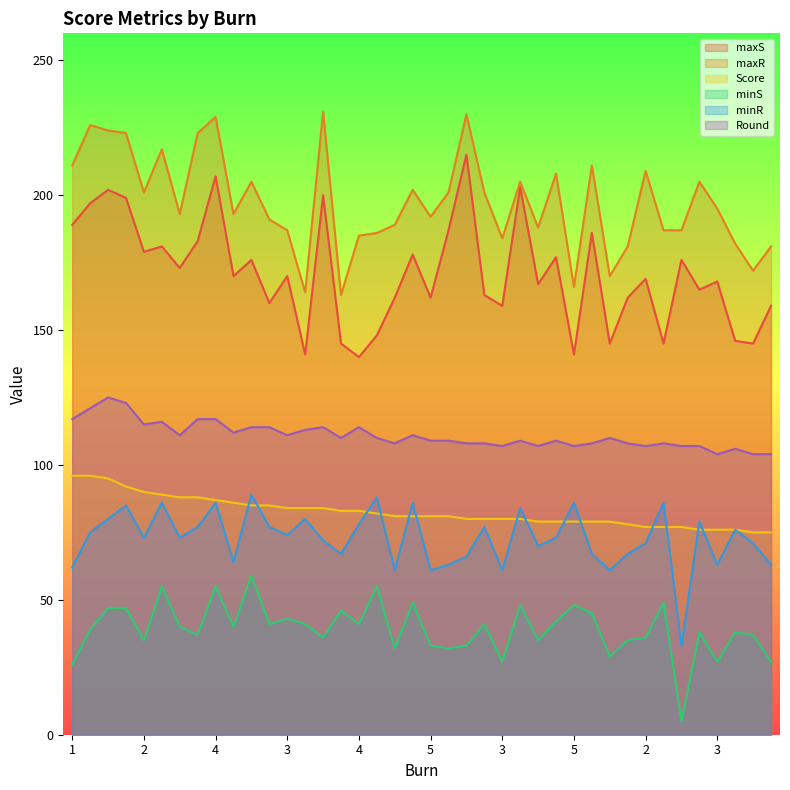

How many distinct data groups are displayed?

6